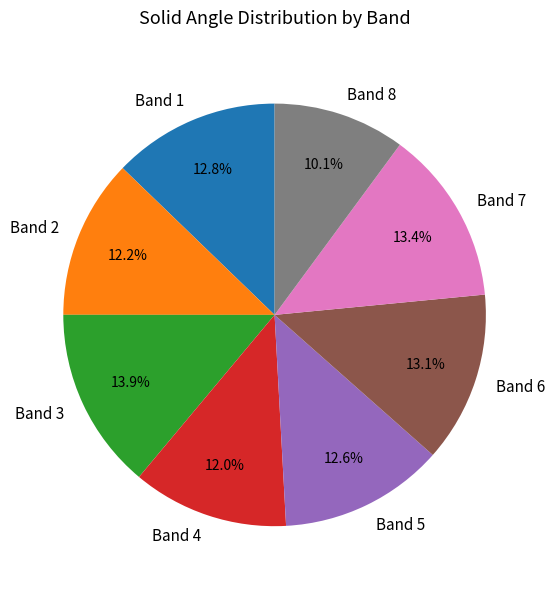

To the nearest percent, what is the difference between the Band 5 and Band 3 slice percentages?

1%